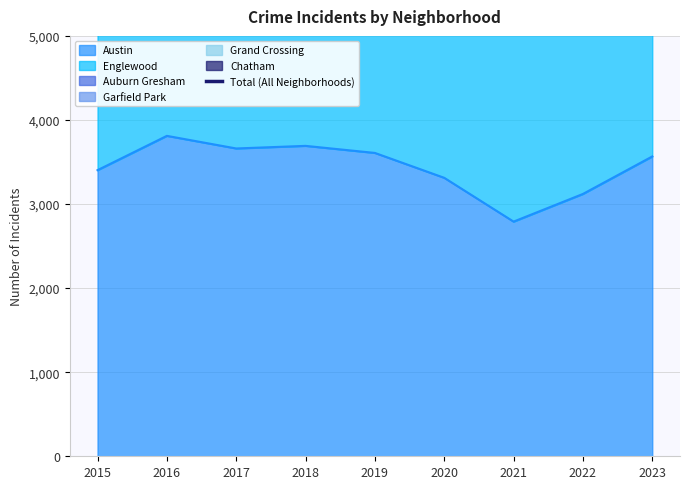

What is the minimum value shown in the chart?

11641